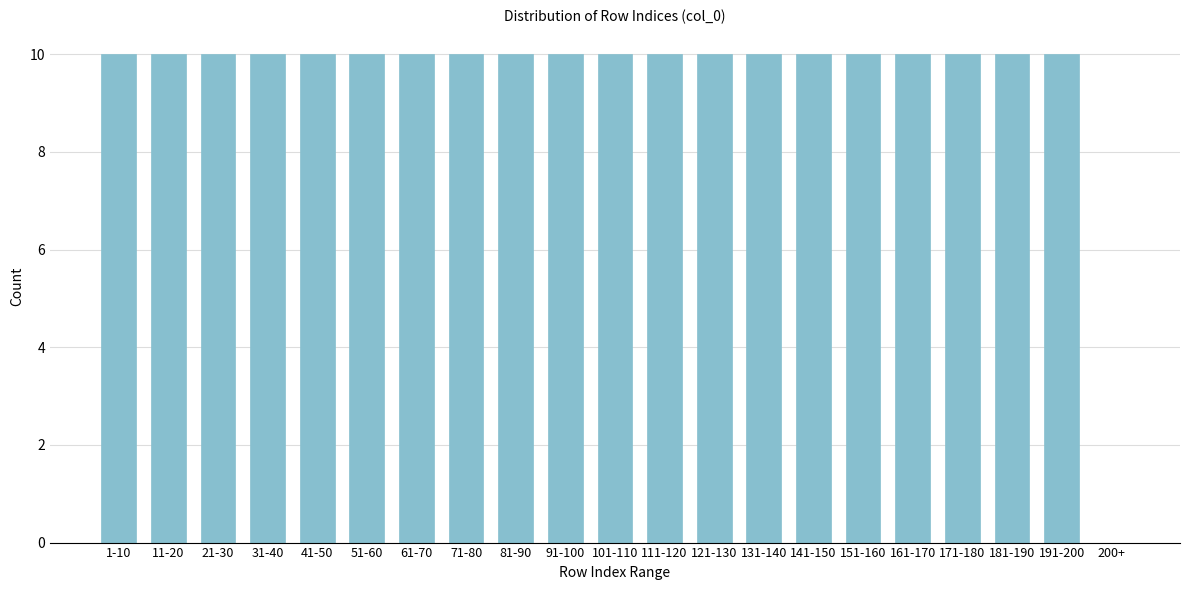

Reading left to right, extract all data points from this chart.

1-10=10	11-20=10	21-30=10	31-40=10	41-50=10	51-60=10	61-70=10	71-80=10	81-90=10	91-100=10	101-110=10	111-120=10	121-130=10	131-140=10	141-150=10	151-160=10	161-170=10	171-180=10	181-190=10	191-200=10	200+=0